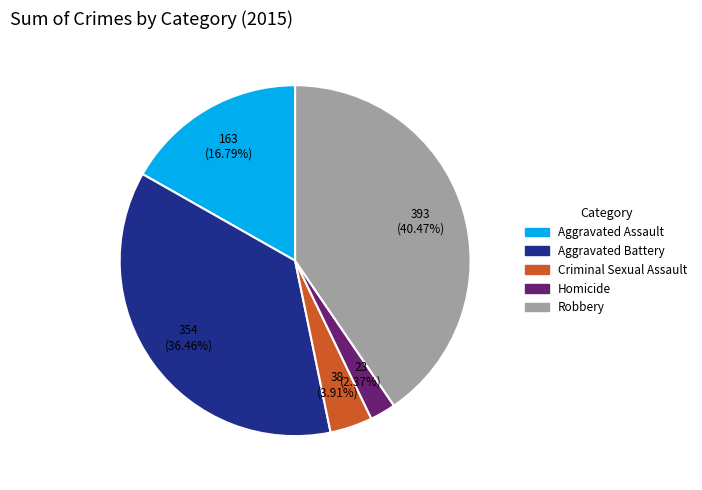

The Homicide slice represents 2% of the pie. True or false?

True